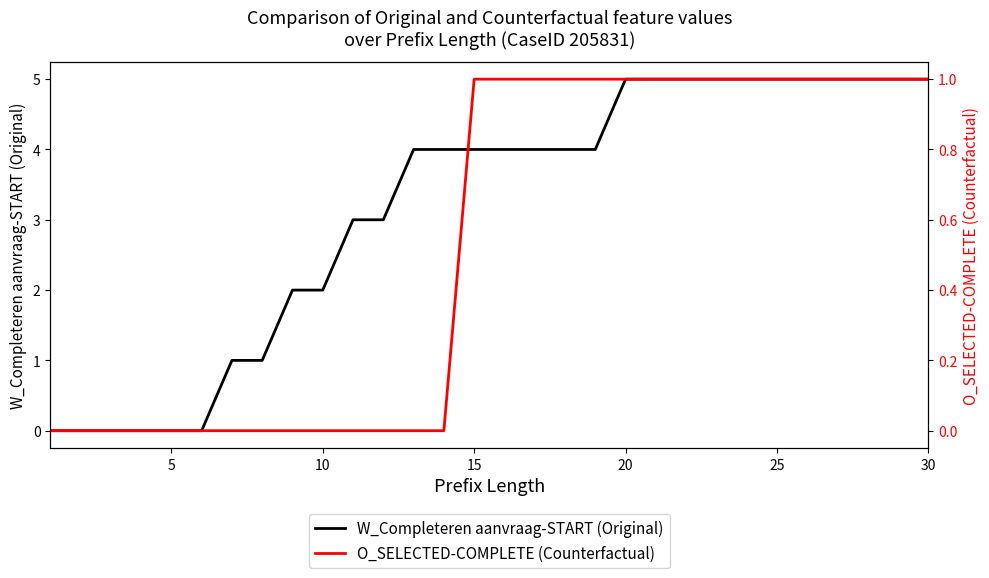

Is it true that W_Completeren aanvraag-START (Original) equals 1 at 10?

False